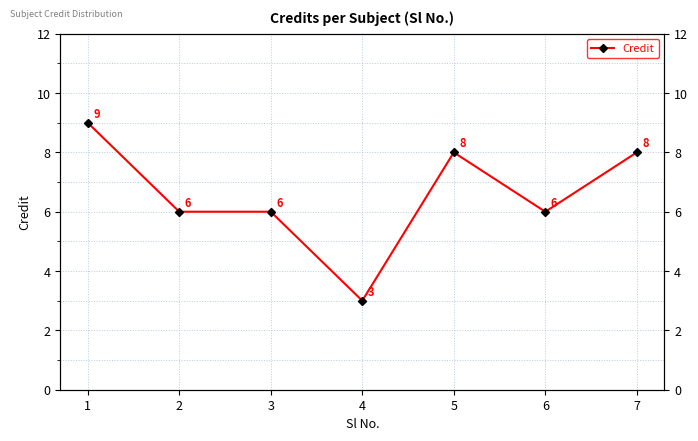

Which has a higher value, 5 or 1?

1